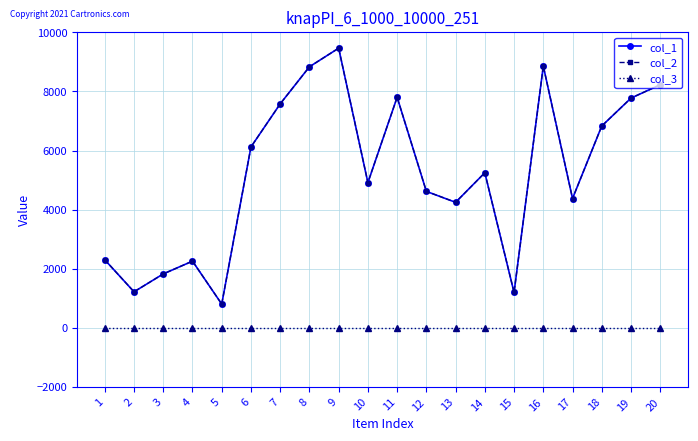

True or false: col_2 and col_3 cross at least once.

False